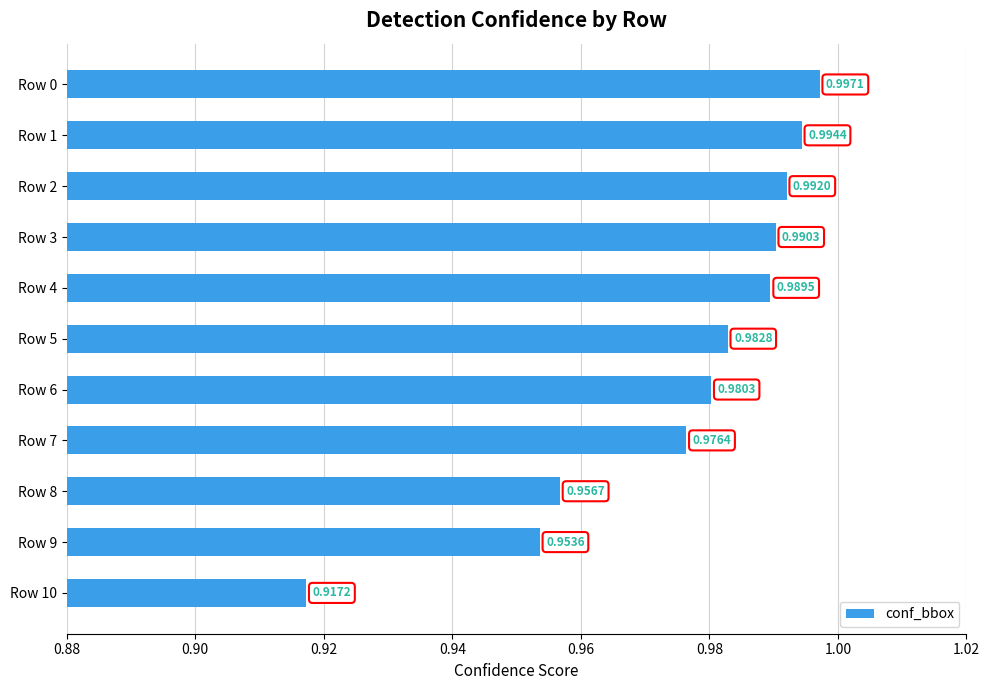

List the labels in order of value, largest first.

Row 0, Row 1, Row 2, Row 3, Row 4, Row 5, Row 6, Row 7, Row 8, Row 9, Row 10